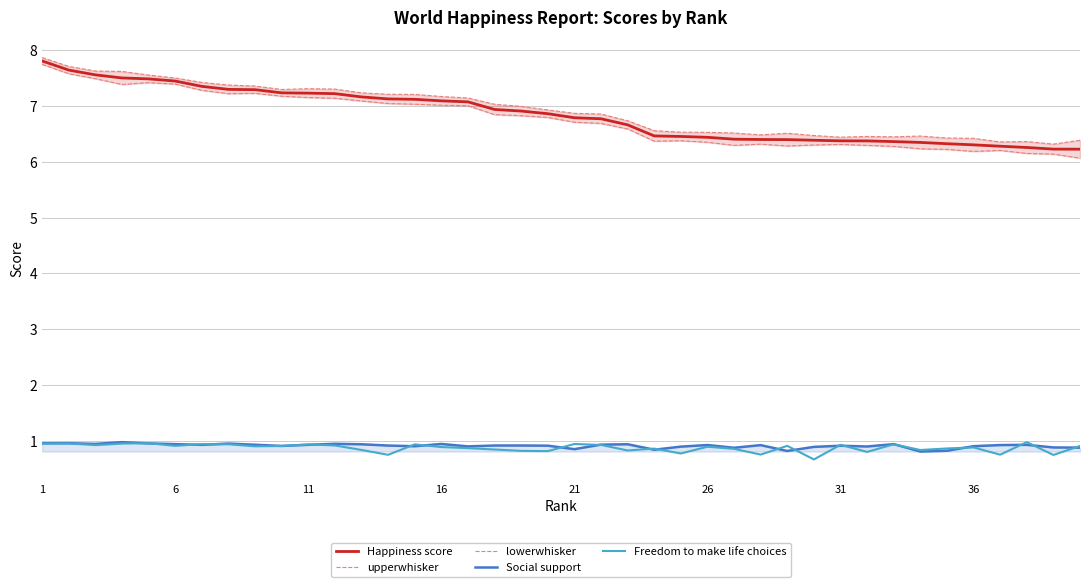

What is the maximum value for Happiness score?

7.8